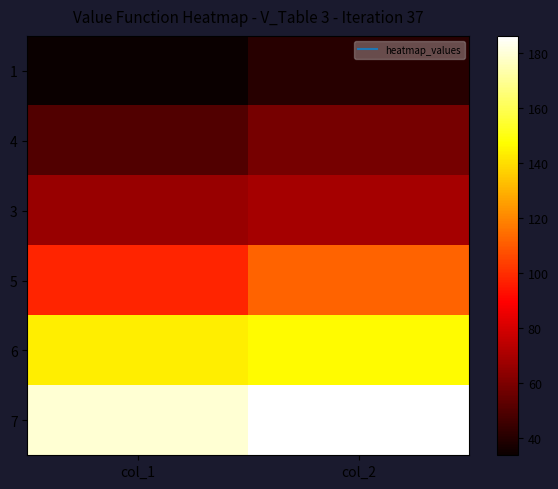

Which category has the lowest value across all series?

col_1